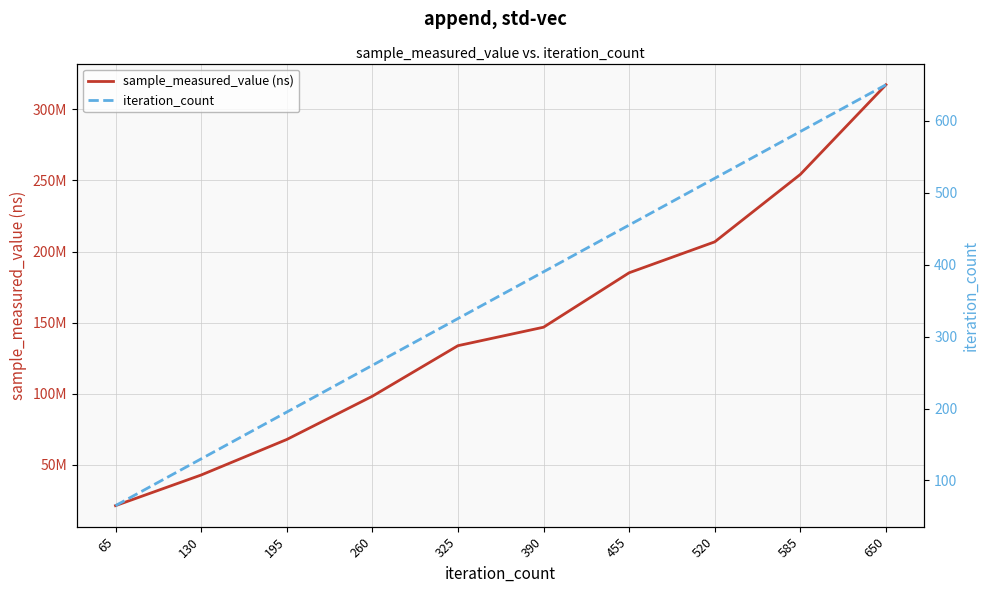

The value of iteration_count at 260 is 260. True or false?

True